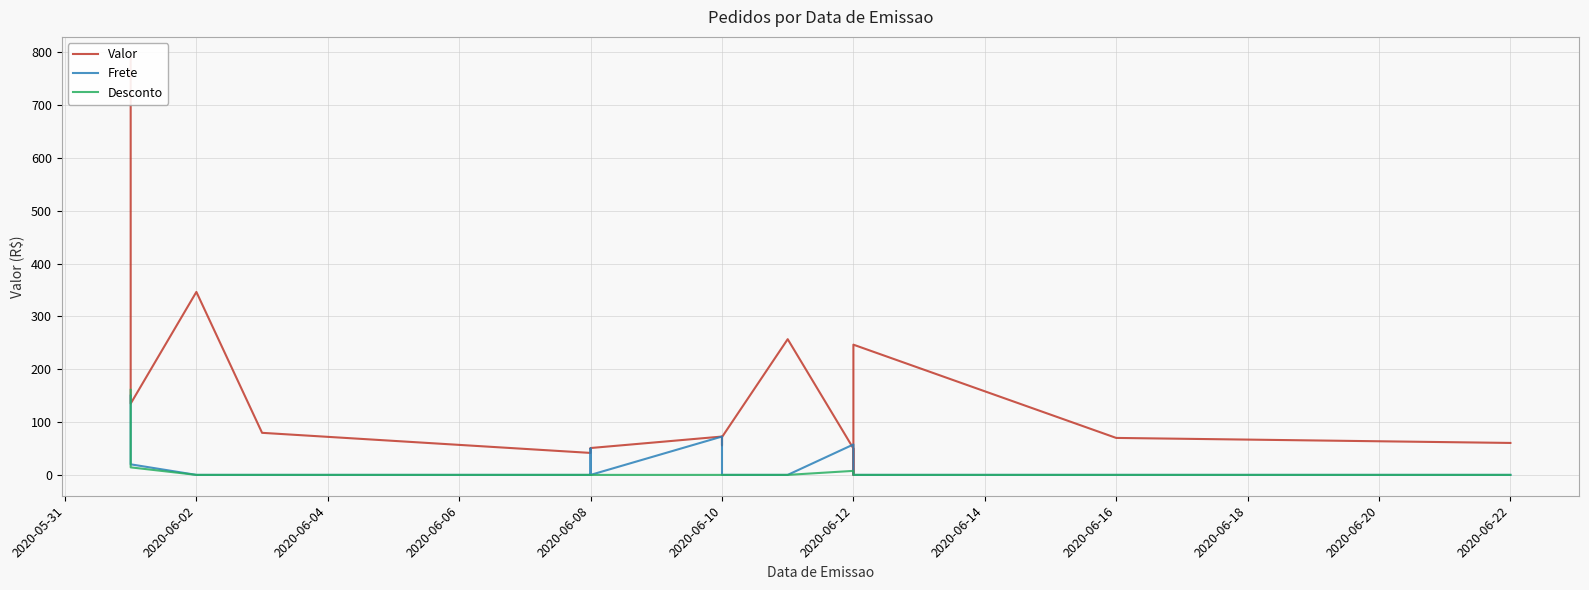

What position from the left is 2020-06-14?

8